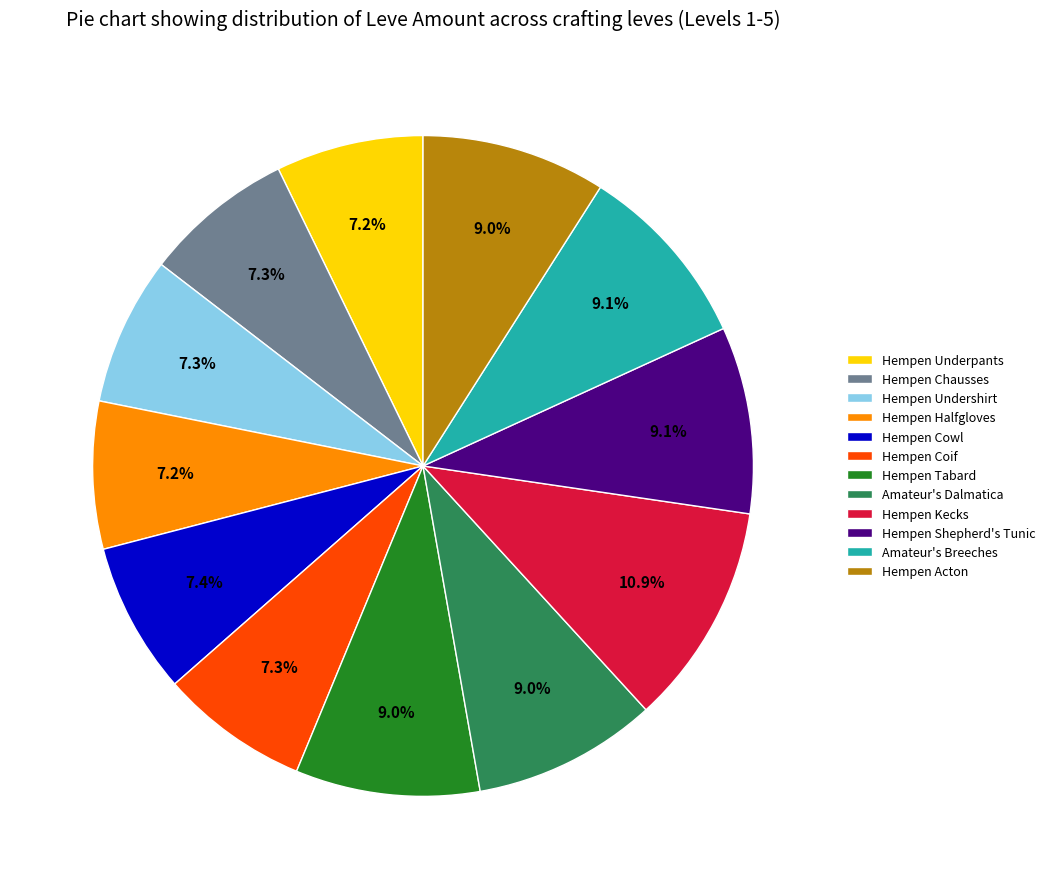

To the nearest percent, what is the average slice percentage?

8%